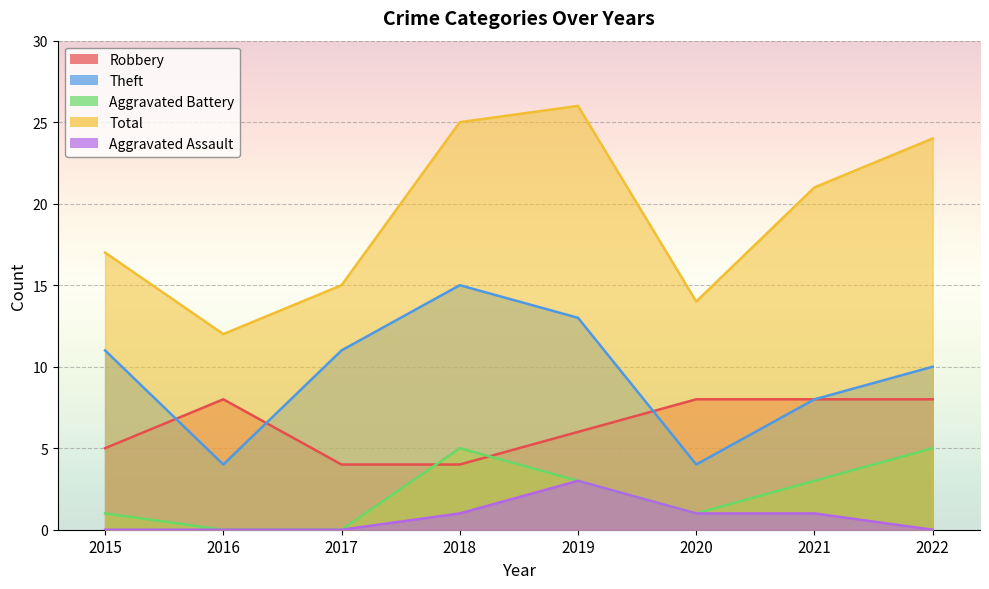

What is the maximum value shown in the chart?

26